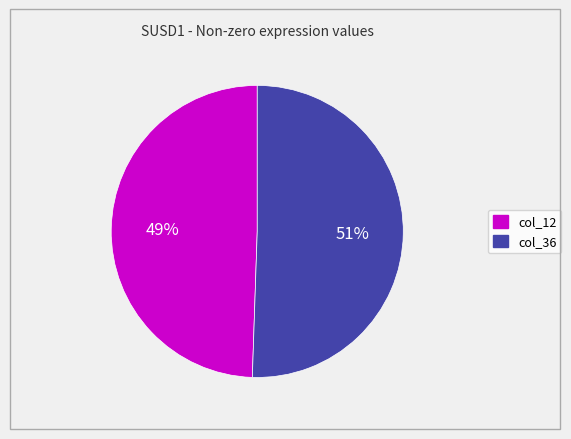

To the nearest percent, what is the average slice percentage?

50%